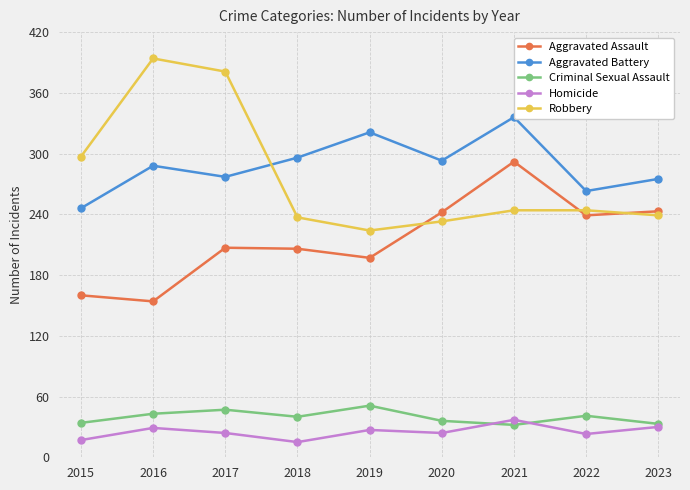

What is the greatest value displayed?

394